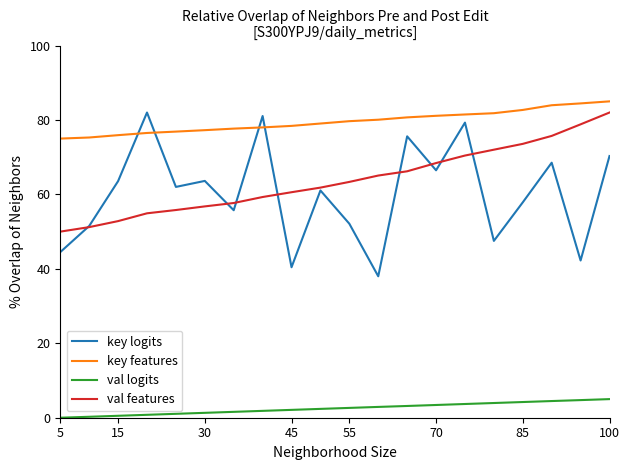

How many intersections are there between key features and key logits?

4